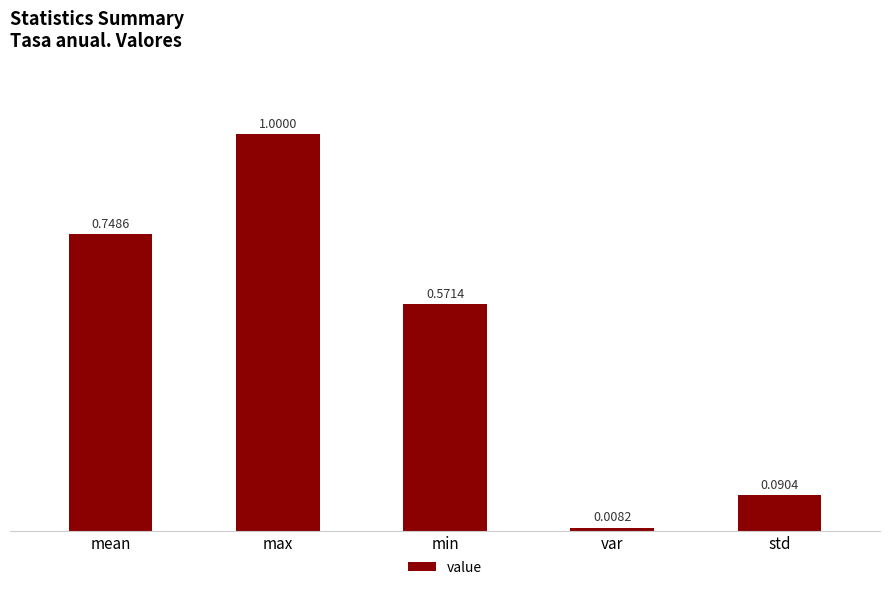

How many series are shown in this chart?

1